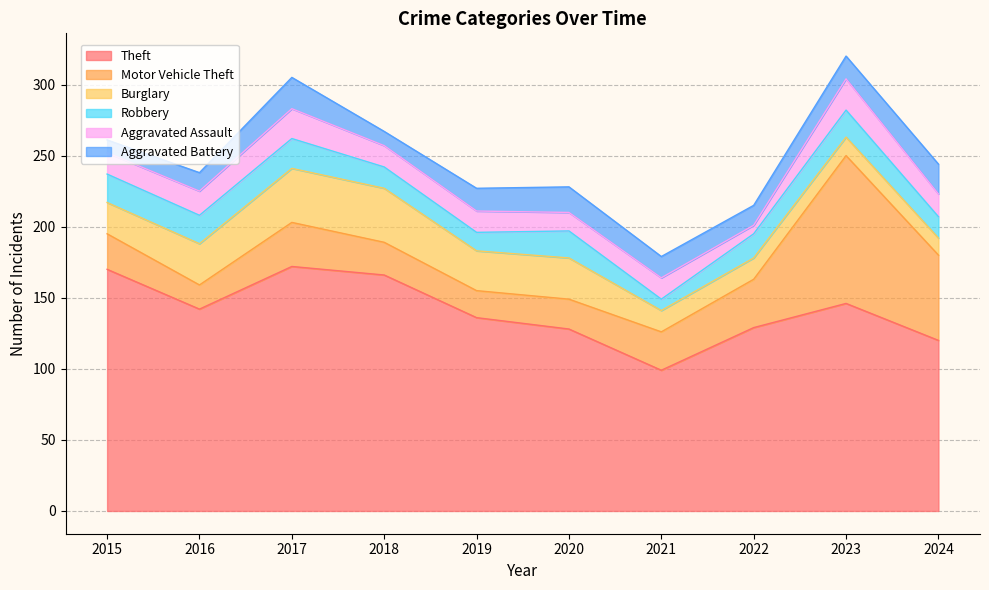

True or false: Motor Vehicle Theft and Aggravated Assault cross at least once.

False